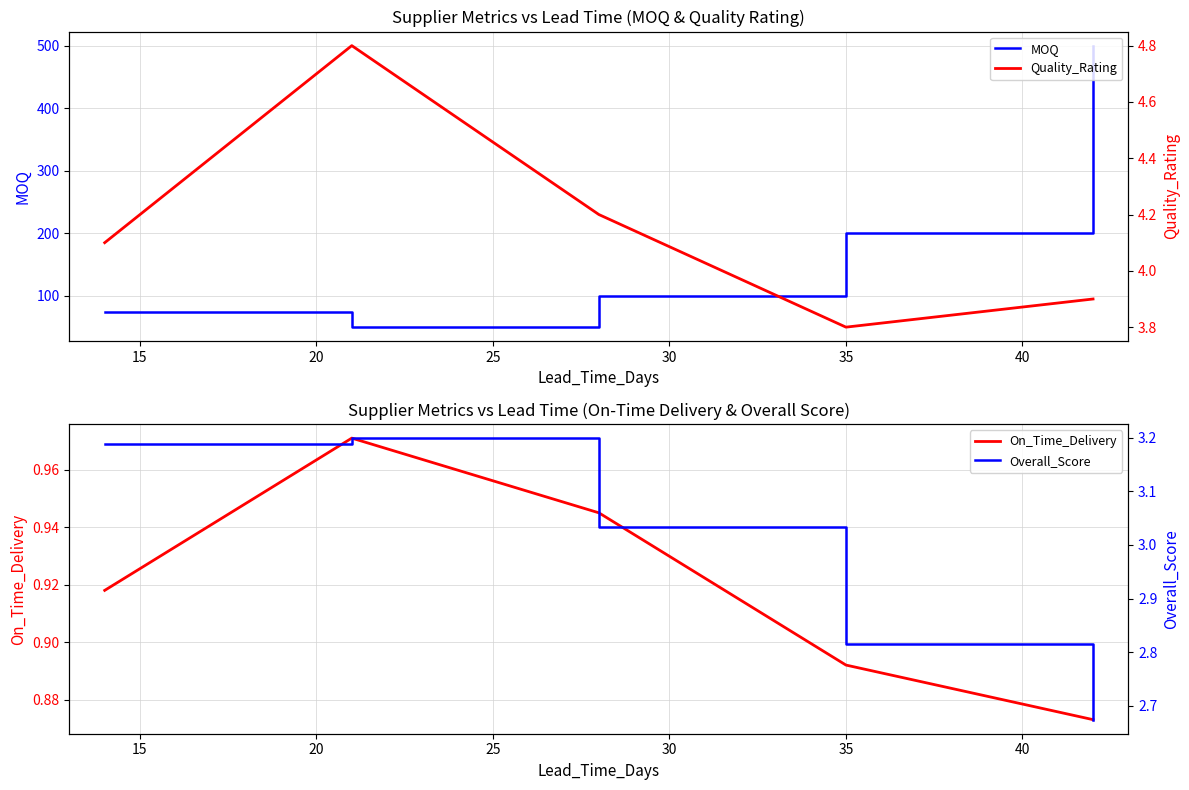

True or false: Overall_Score and MOQ cross at least once.

False